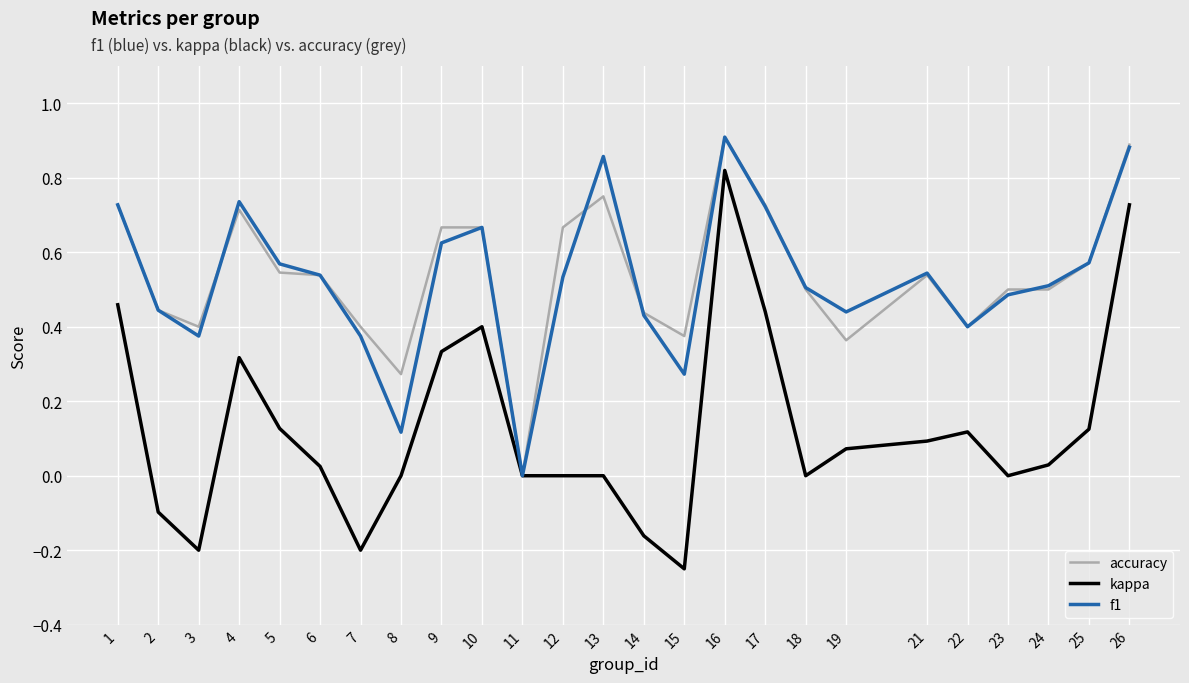

True or false: accuracy and f1 cross at least once.

True